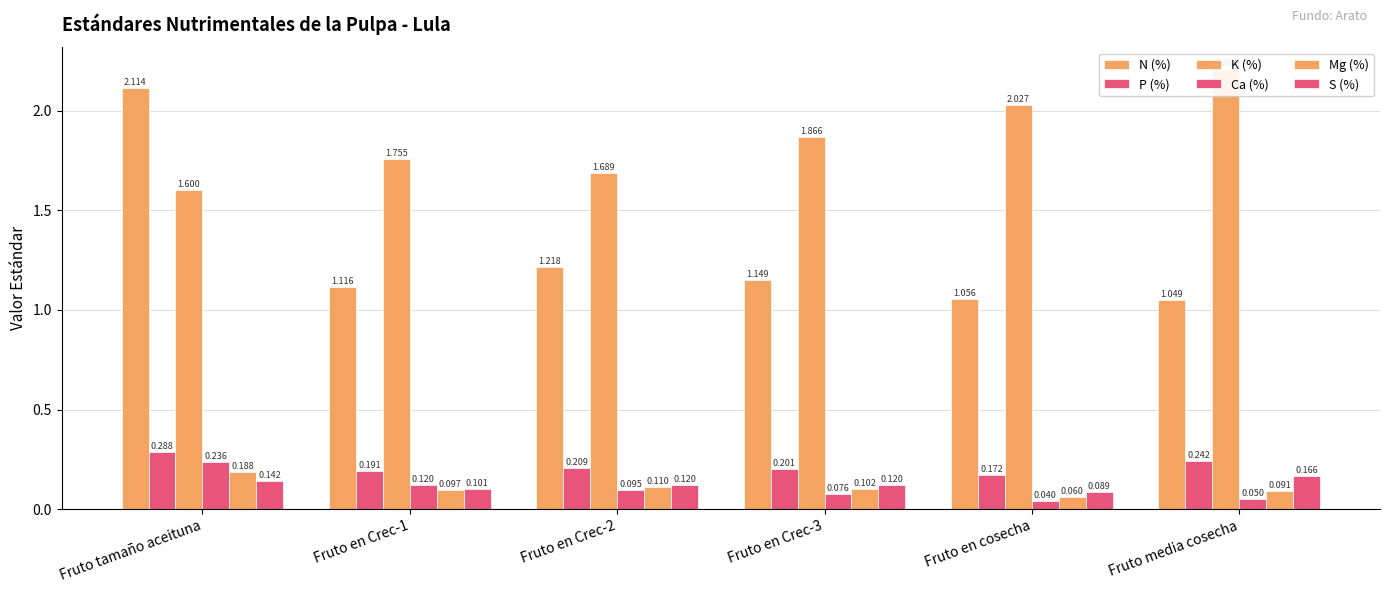

Is the value of P (%) at Fruto media cosecha greater than the value of N (%) at Fruto en Crec-2?

No